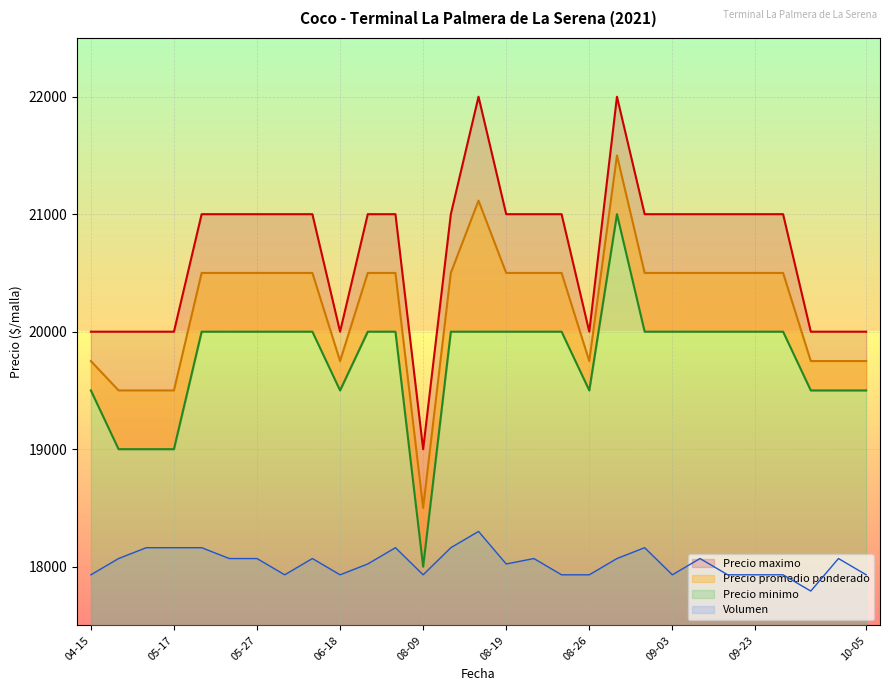

True or false: Precio promedio ponderado and Precio maximo intersect in this chart.

False